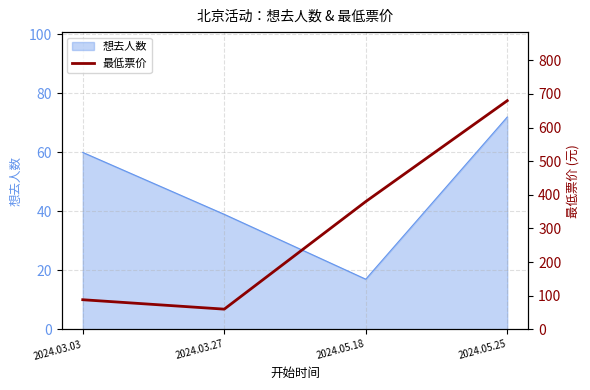

Where is 想去人数 nearest to the value 44?

2024.03.27